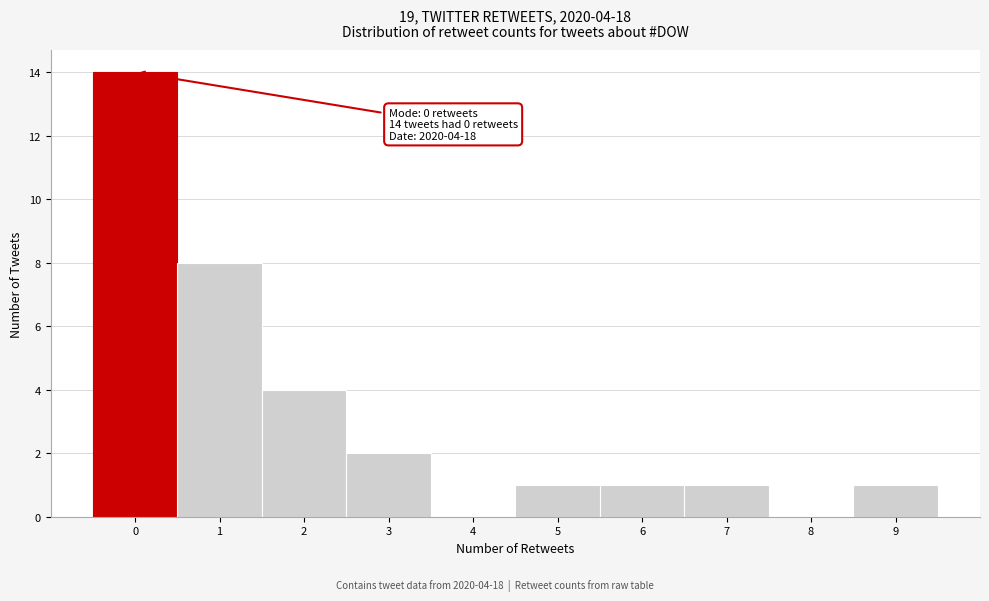

Over which range of the x-axis is the bar tallest?

-0.5 to 0.5